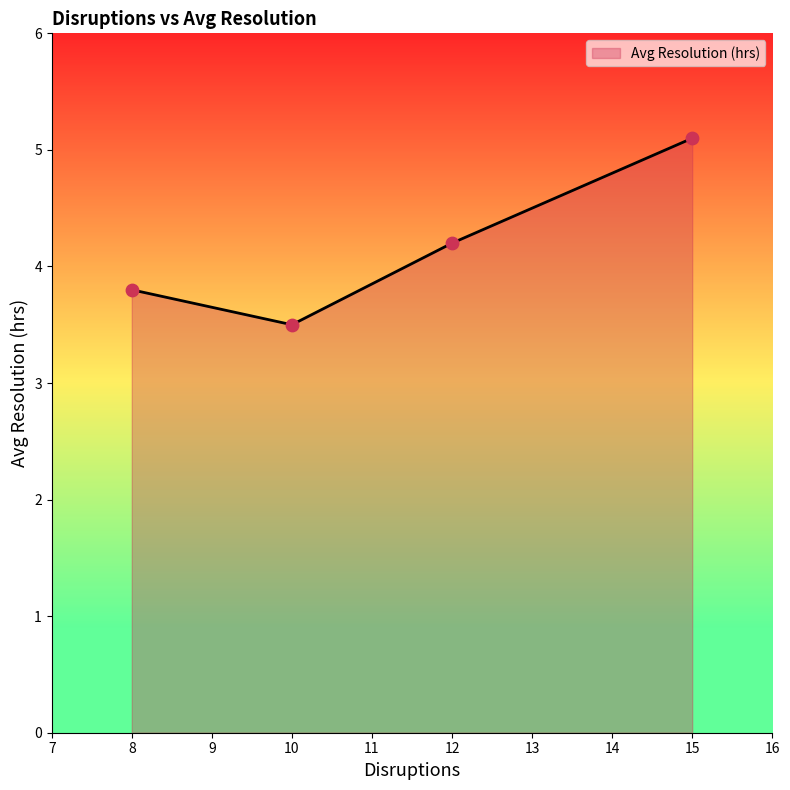

Which has a higher value, 8 or 15?

15